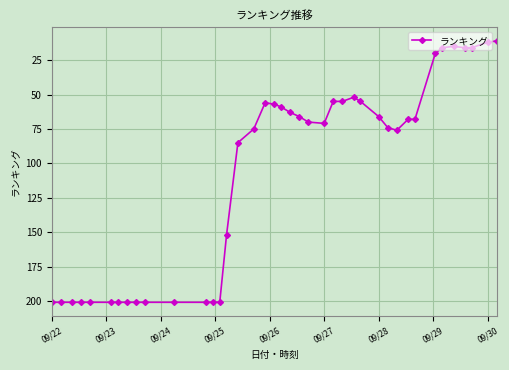

True or false: there are more than 1 points higher than both neighbors.

True